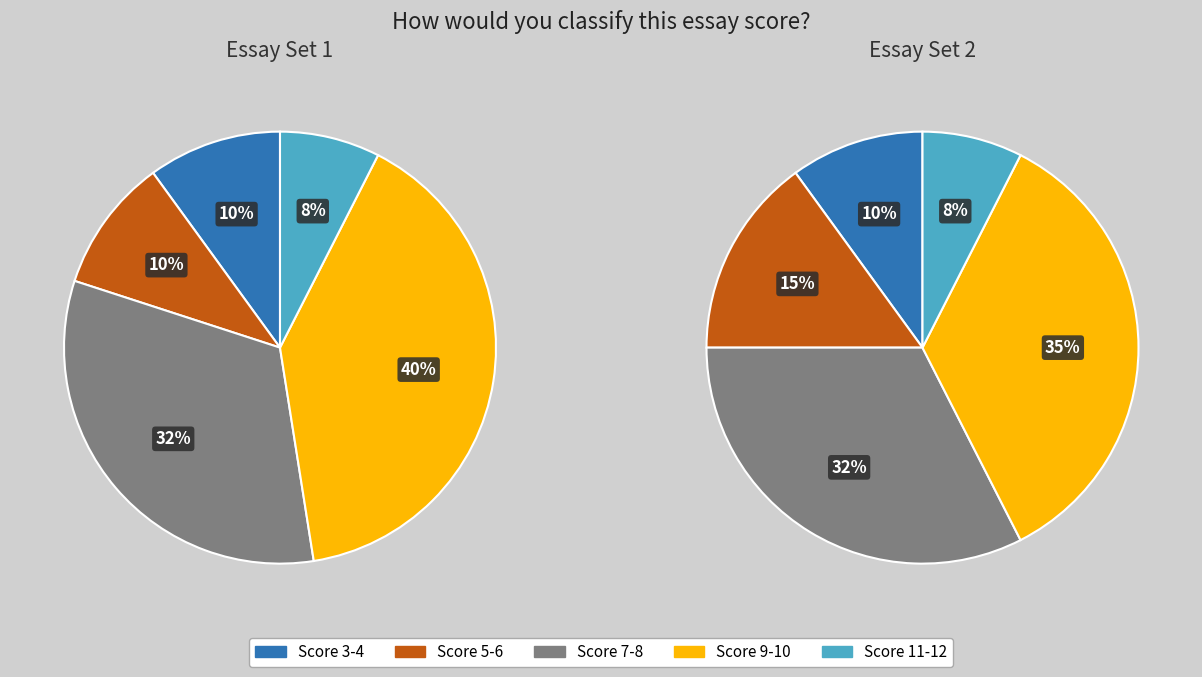

Which has a higher value, 20 or 12?

20